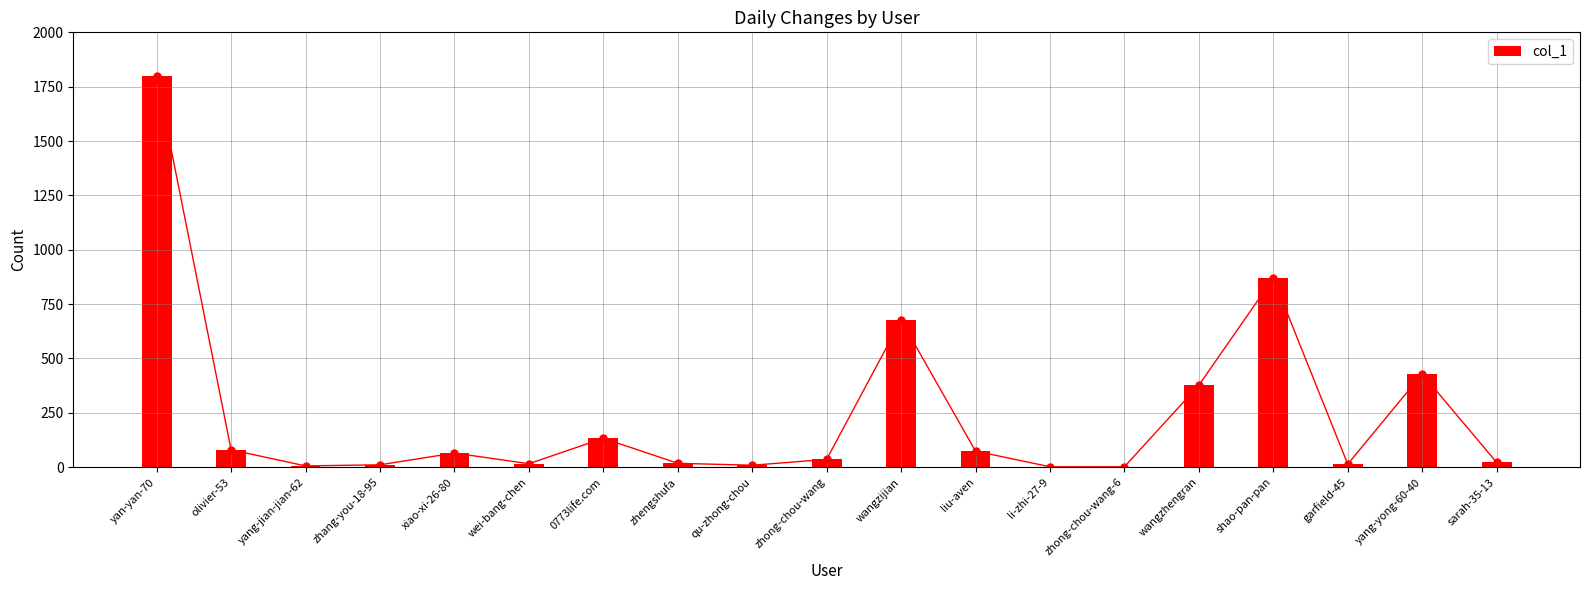

Which has a higher value, liu-aven or yang-yong-60-40?

yang-yong-60-40